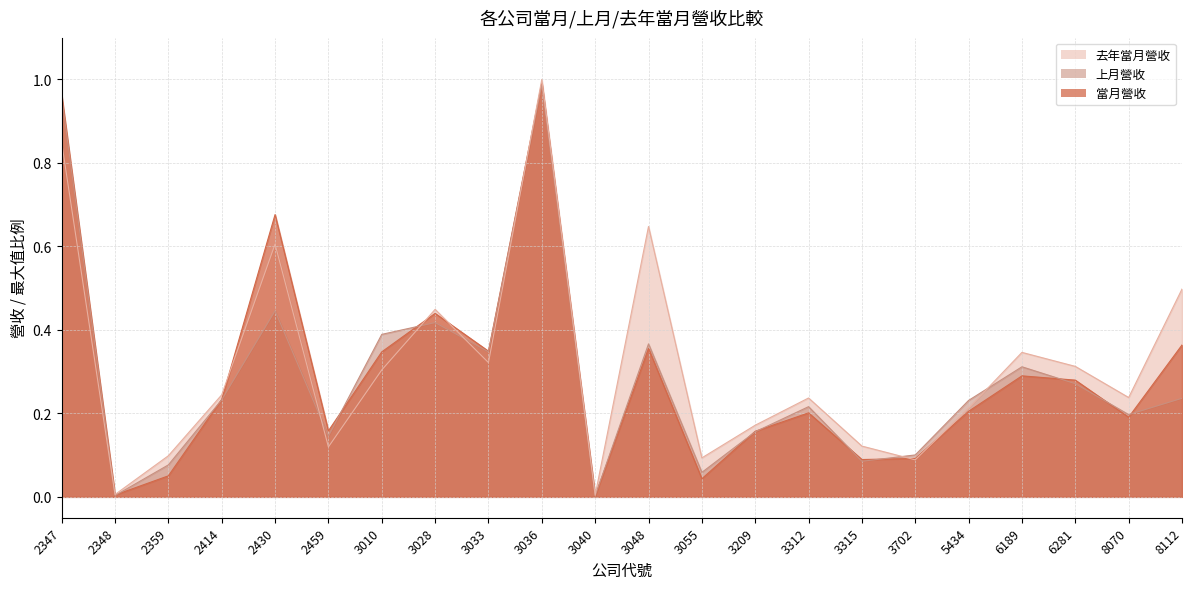

Reading right to left, list all the values displayed in this chart.

當月營收: 0.4	0.2	0.3	0.3	0.2	0.1	0.1	0.2	0.2	0.0	0.4	0.0	1.0	0.3	0.4	0.3	0.2	0.7	0.2	0.1	0.0	1.0
上月營收: 0.2	0.2	0.3	0.3	0.2	0.1	0.1	0.2	0.2	0.1	0.4	0.0	1.0	0.3	0.4	0.4	0.1	0.4	0.2	0.1	0.0	1.0
去年當月營收: 0.5	0.2	0.3	0.3	0.2	0.1	0.1	0.2	0.2	0.1	0.6	0.0	1.0	0.3	0.4	0.3	0.1	0.6	0.2	0.1	0.0	0.8